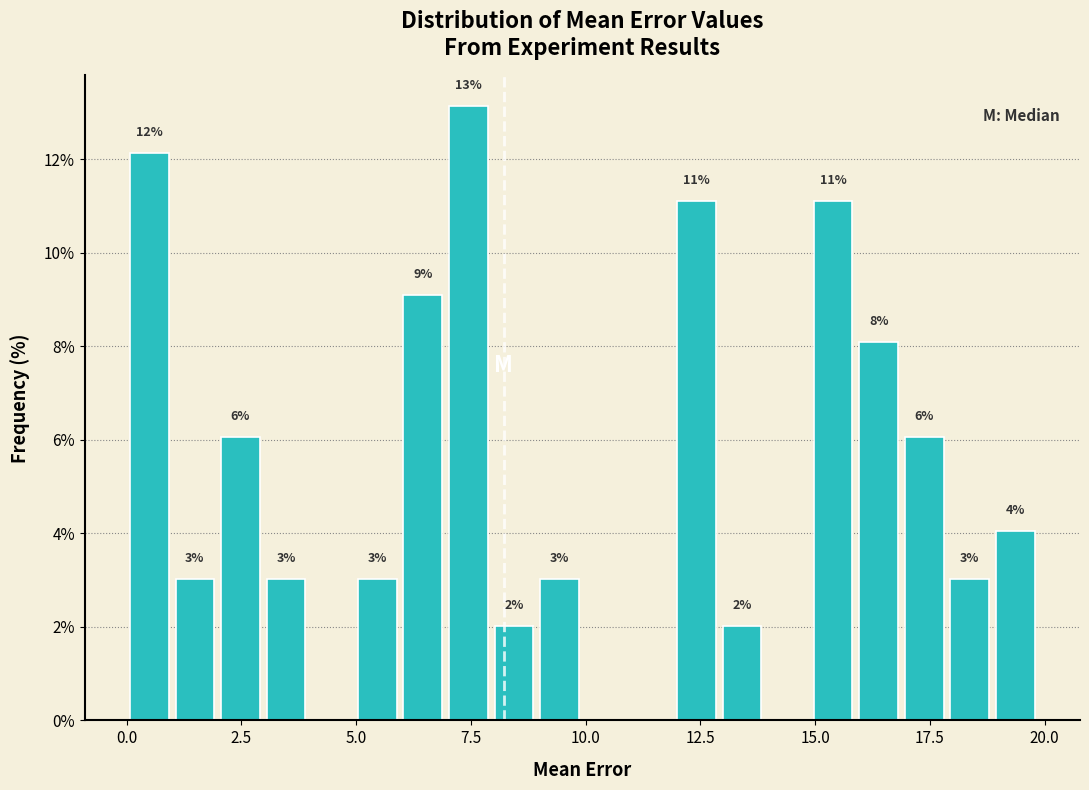

Read against the x-axis, roughly where is the centre of the tallest bar?

7.5